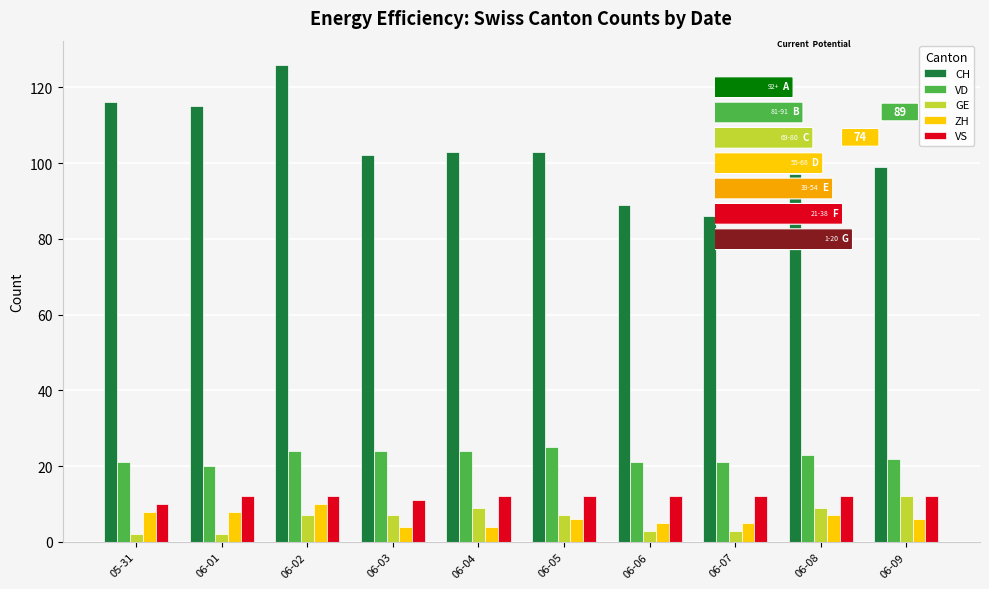

What is the label of the 1st bar from the left?

05-31